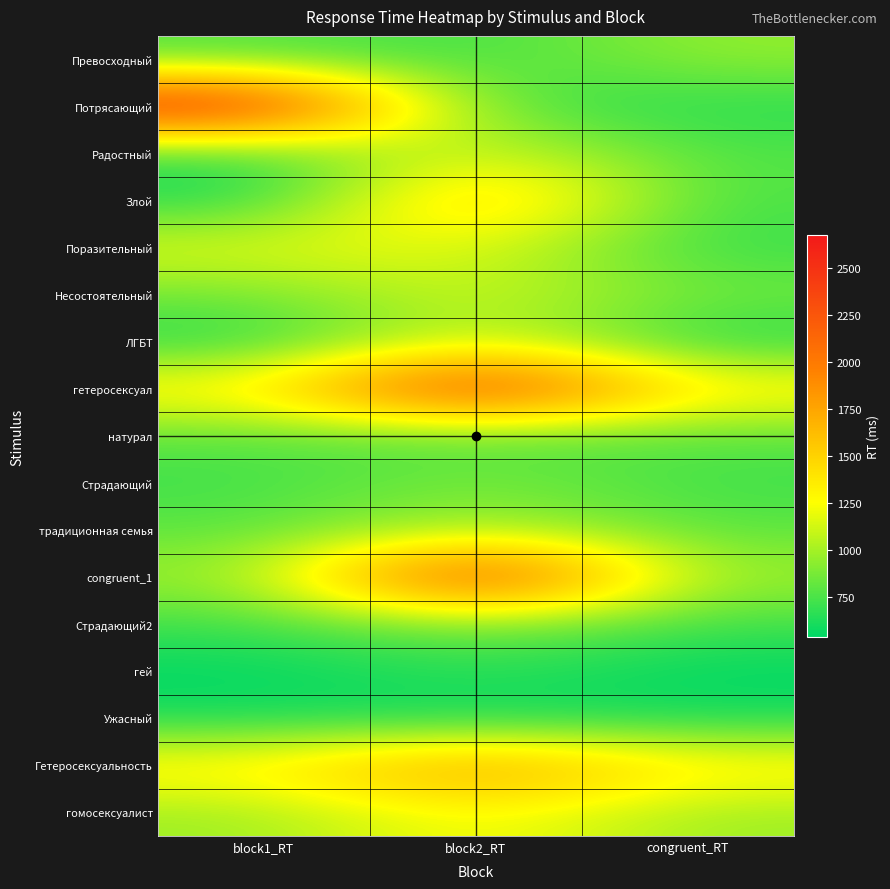

Between block2_RT and congruent_RT, which is larger?

congruent_RT